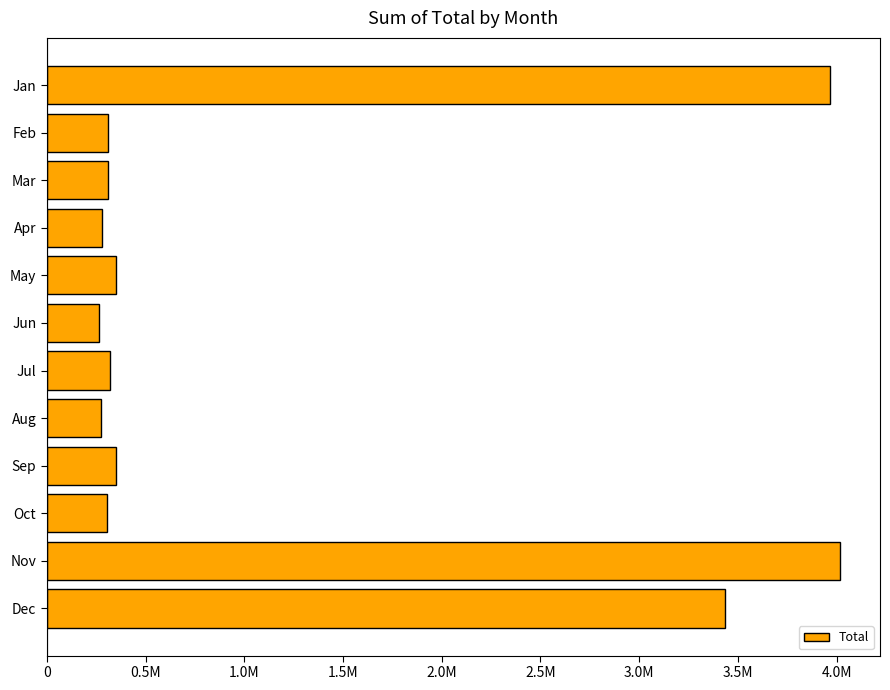

Are the bars grouped side by side (vs. stacked)?

No